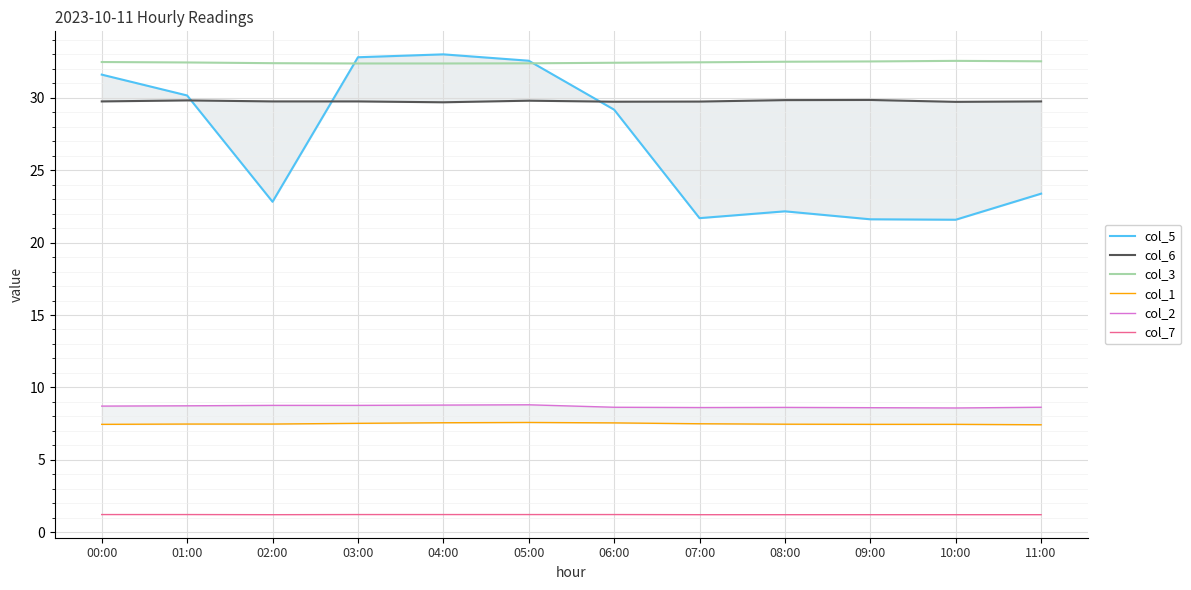

Where is col_5 nearest to the value 27?

06:00